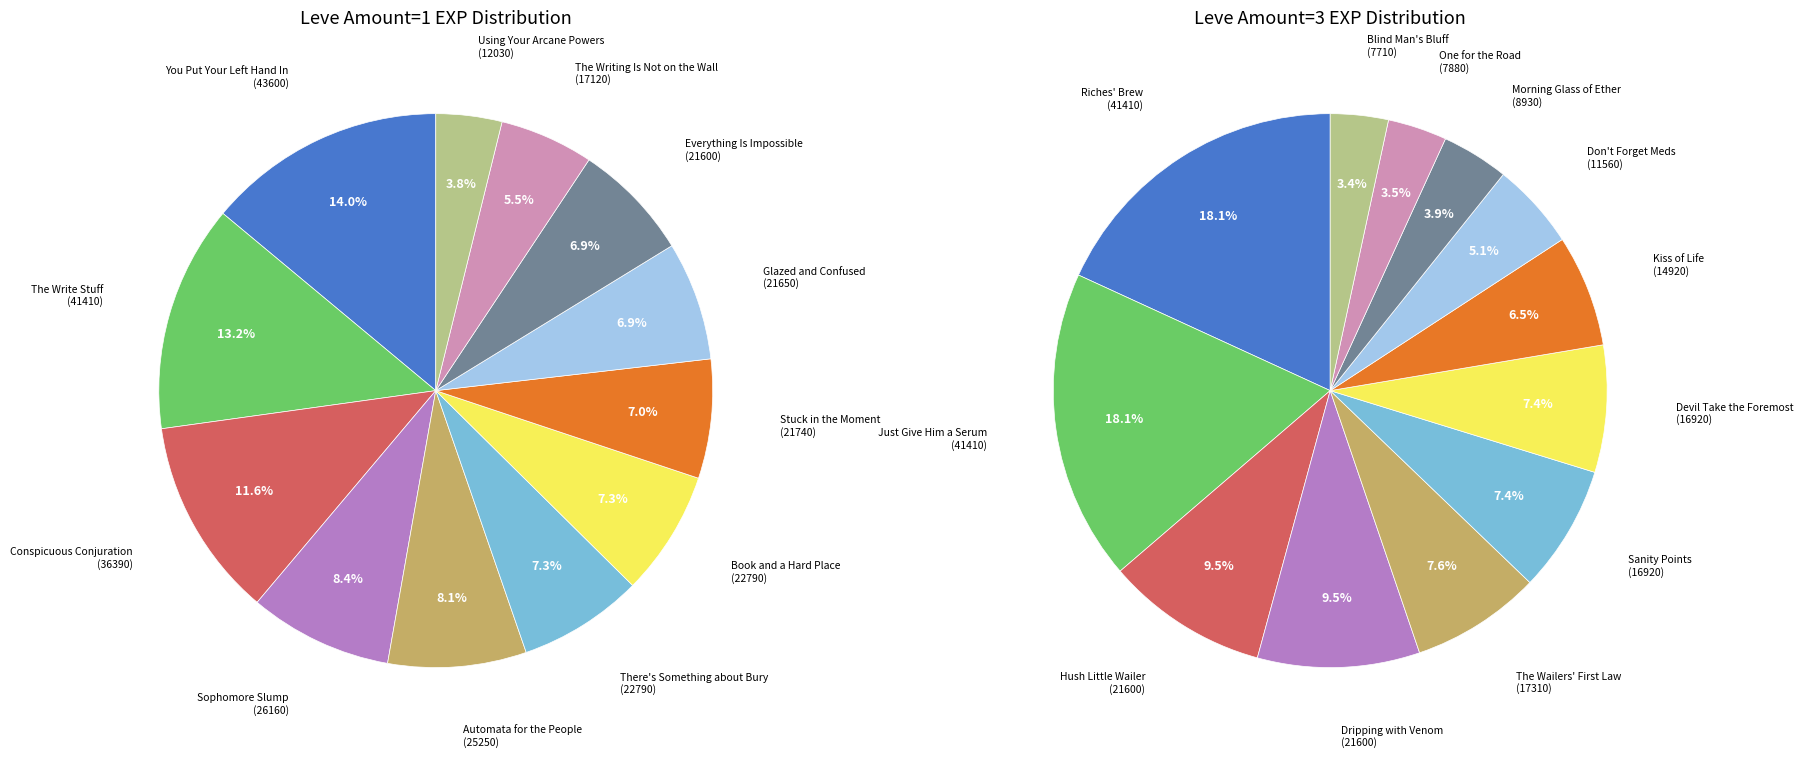

True or false: 1 accounts for 11% of the total.

False